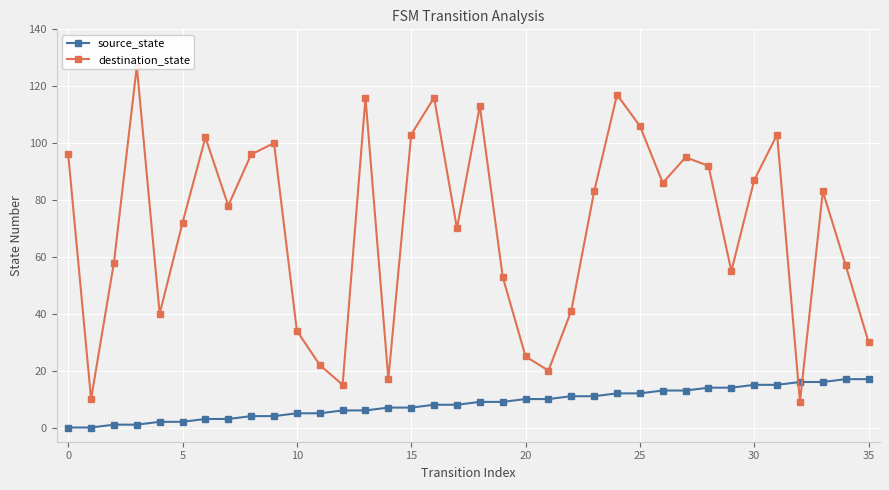

At which label is destination_state closest to 68?

17